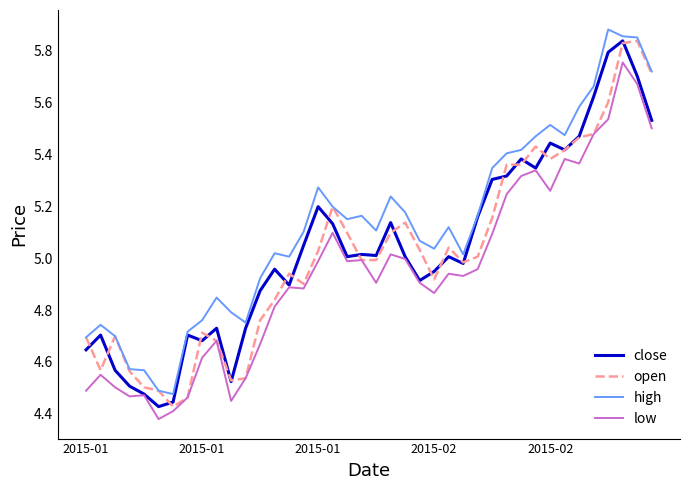

Which series has the largest total across all categories?

high